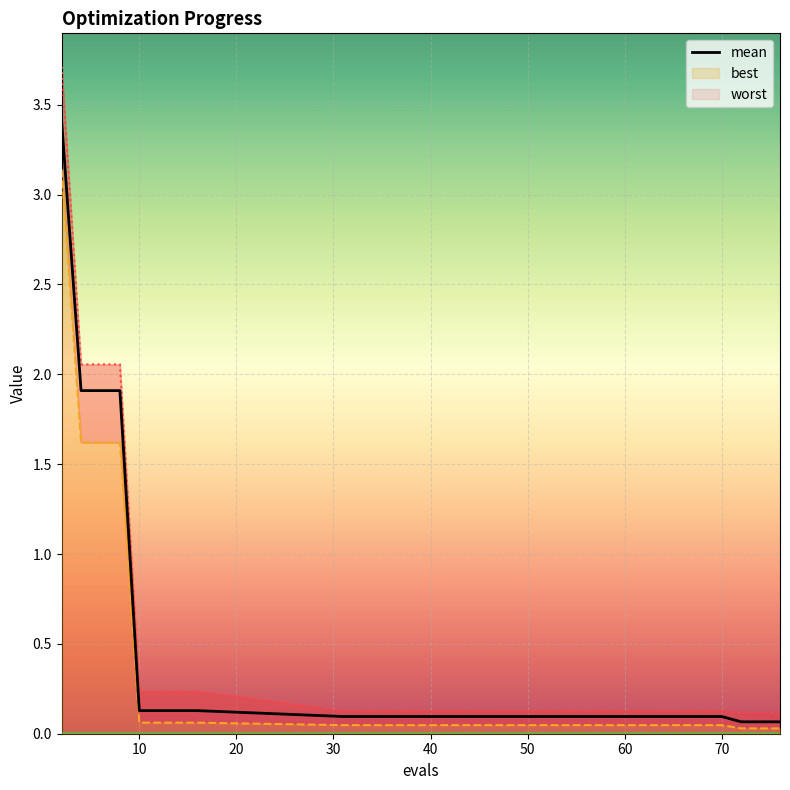

What is the difference between the second highest and minimum values?

1.8